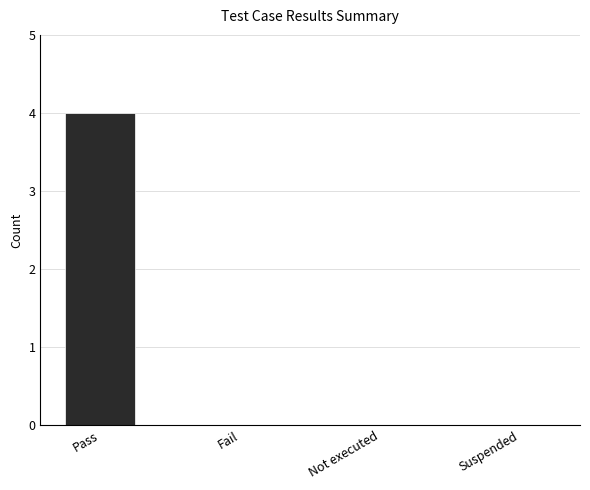

The value at Fail is 0. True or false?

True